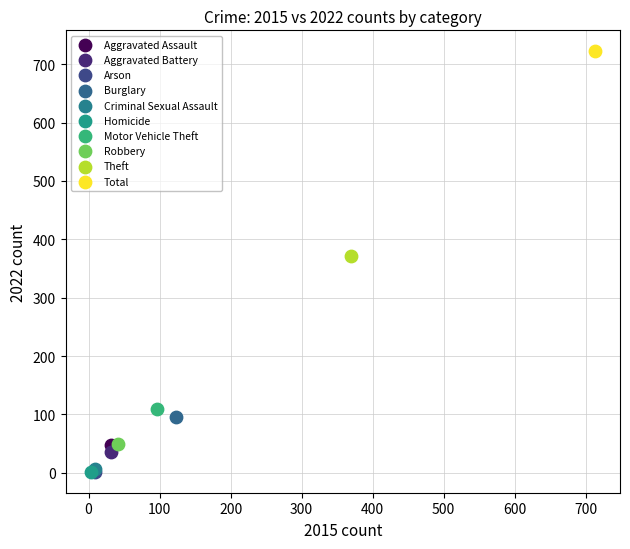

What are all the series names shown in the legend?

Aggravated Assault, Aggravated Battery, Arson, Burglary, Criminal Sexual Assault, Homicide, Motor Vehicle Theft, Robbery, Theft, Total